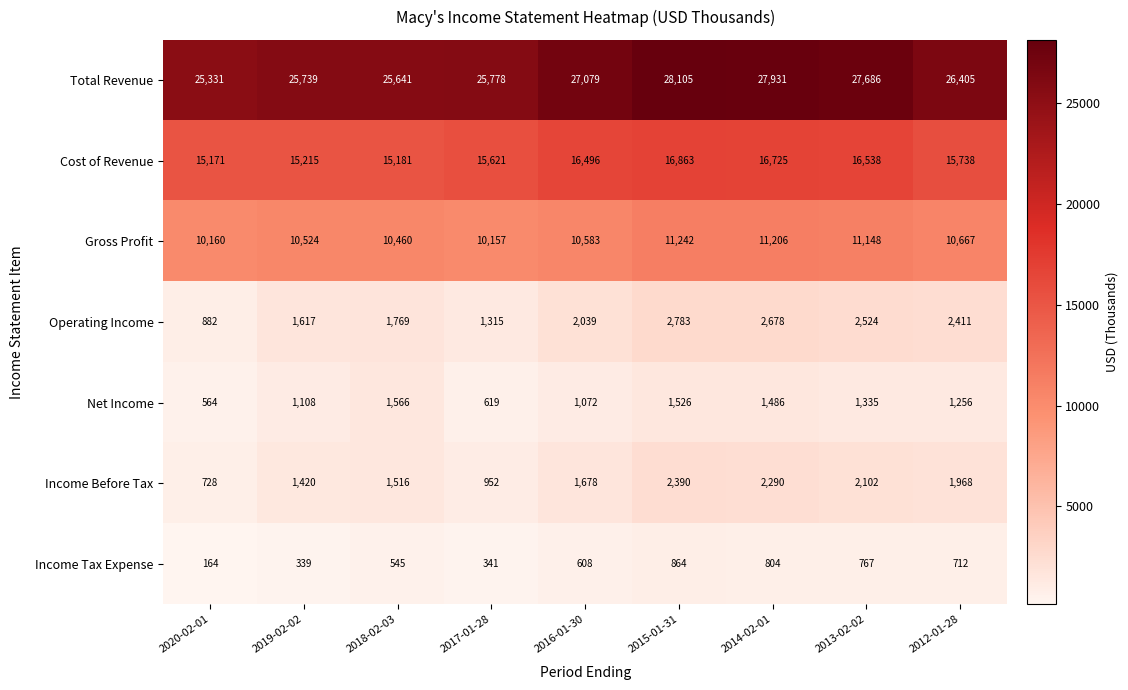

At which category is the sum across all series the highest?

2015-01-31